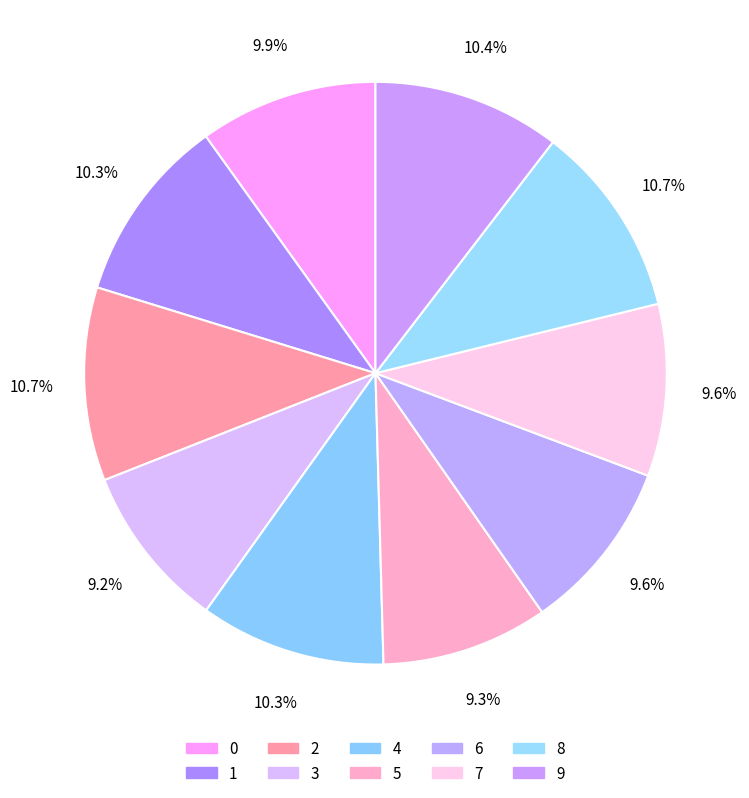

True or false: 9 accounts for 10% of the total.

True